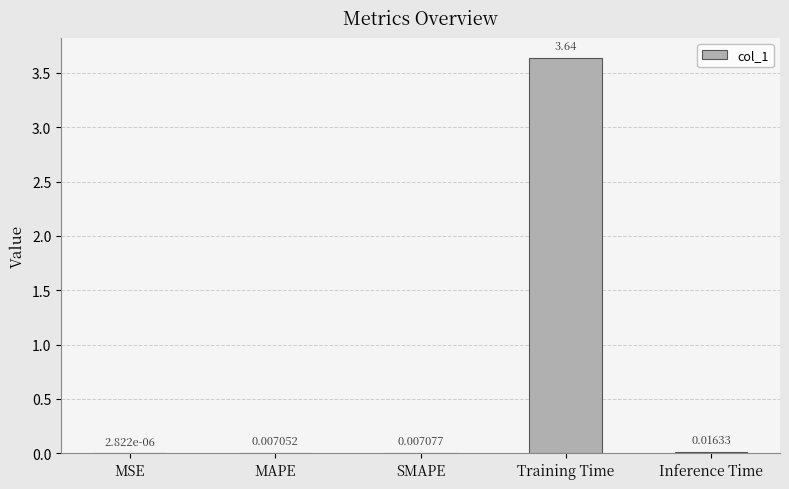

What is the change in value from MSE to Training Time?

+3.6